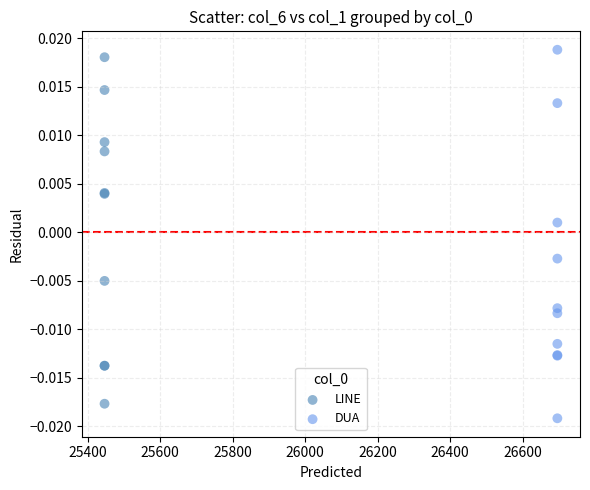

Which series has the largest Y range (max minus min)?

DUA